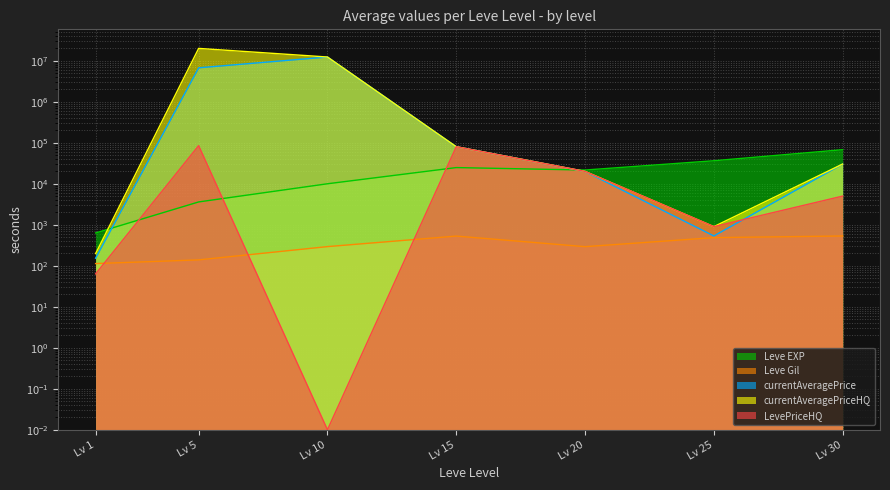

Between Lv 15 and Lv 25, which is larger?

Lv 25